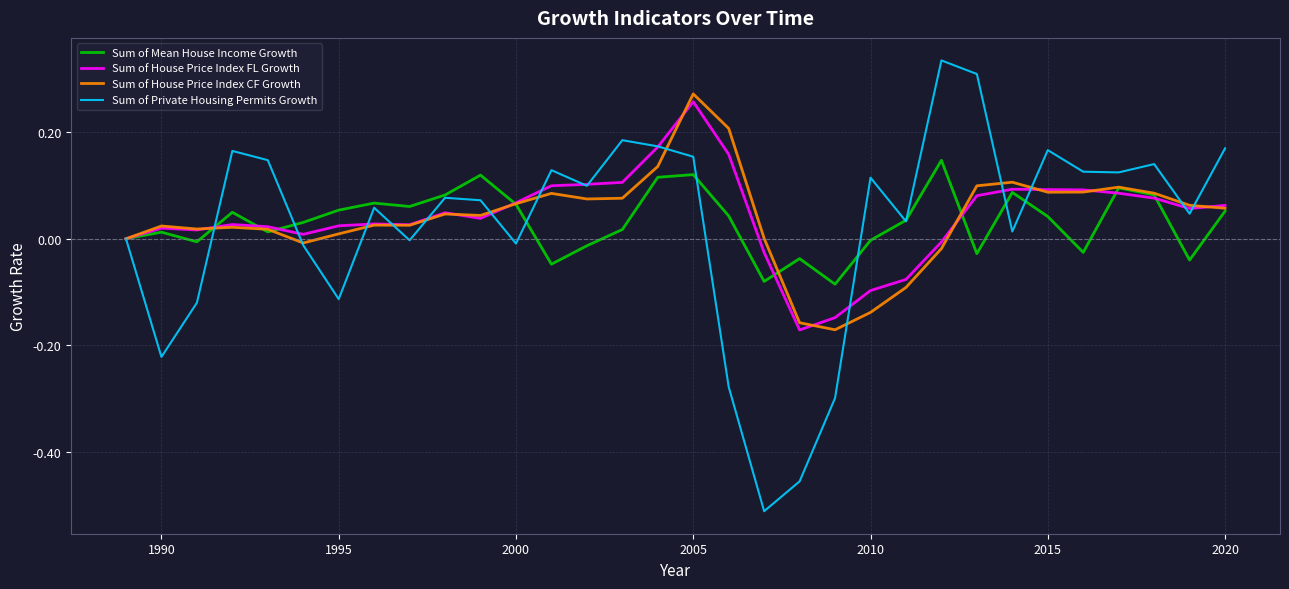

Which series has the largest range (max minus min)?

Sum of Private Housing Permits Growth